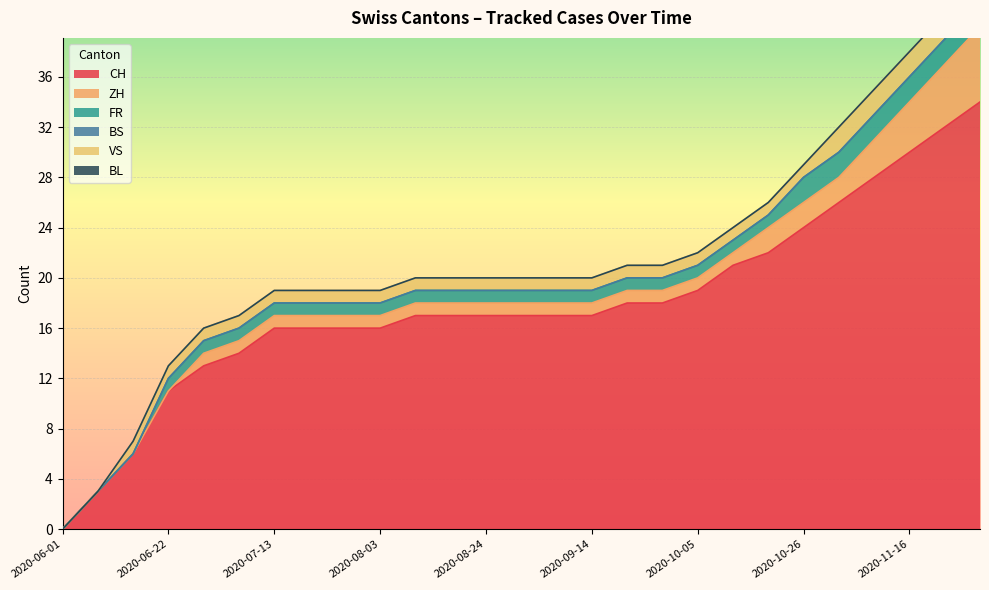

Does the chart display data point markers on the line(s)?

No